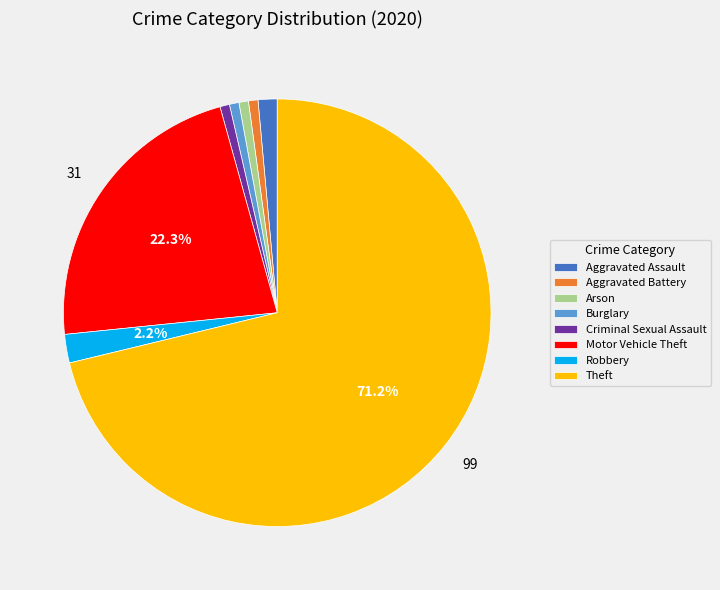

To the nearest percent, what percentage of the pie is Aggravated Assault?

1%